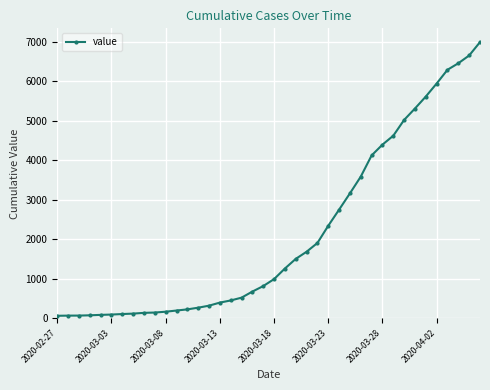

What is the difference between the maximum and minimum values?

6931